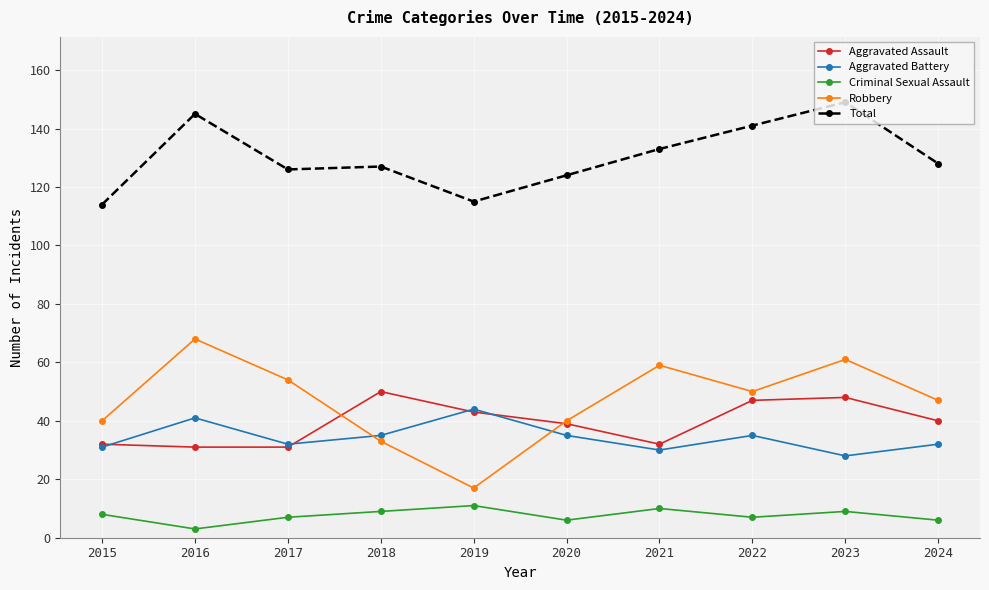

How many categories are shown in the chart?

10